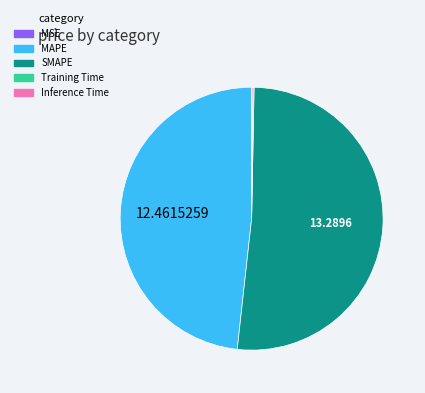

Is there a majority slice in this chart?

Yes